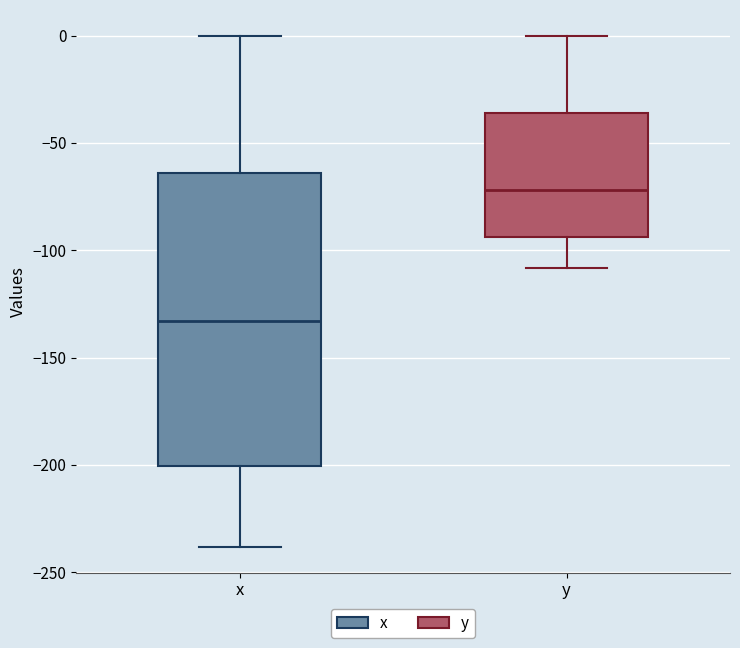

Where is the lower edge of the box for x on the y-axis? The values are not printed on the chart, so give them approximately, as read against the axis.

-200